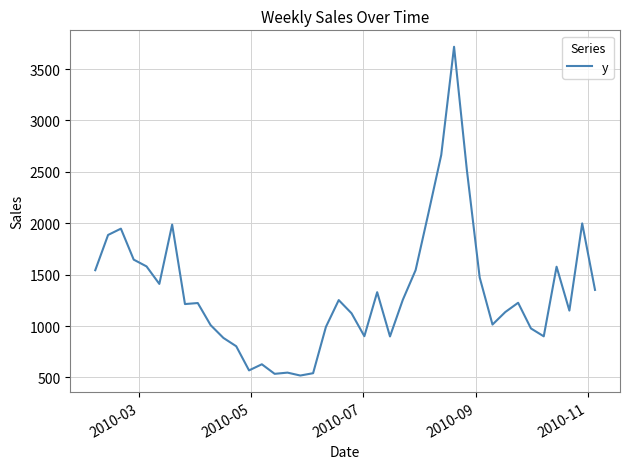

Count the number of data series in this chart.

1